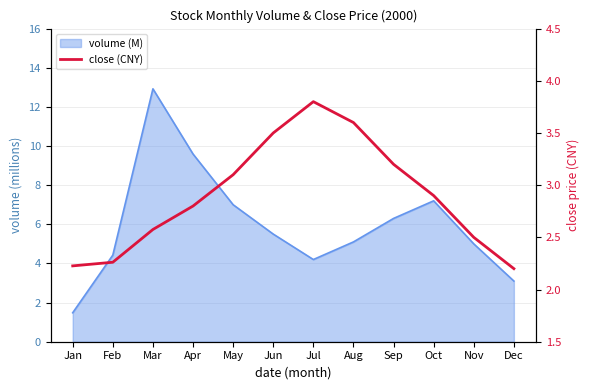

How many lines are shown in the chart?

1